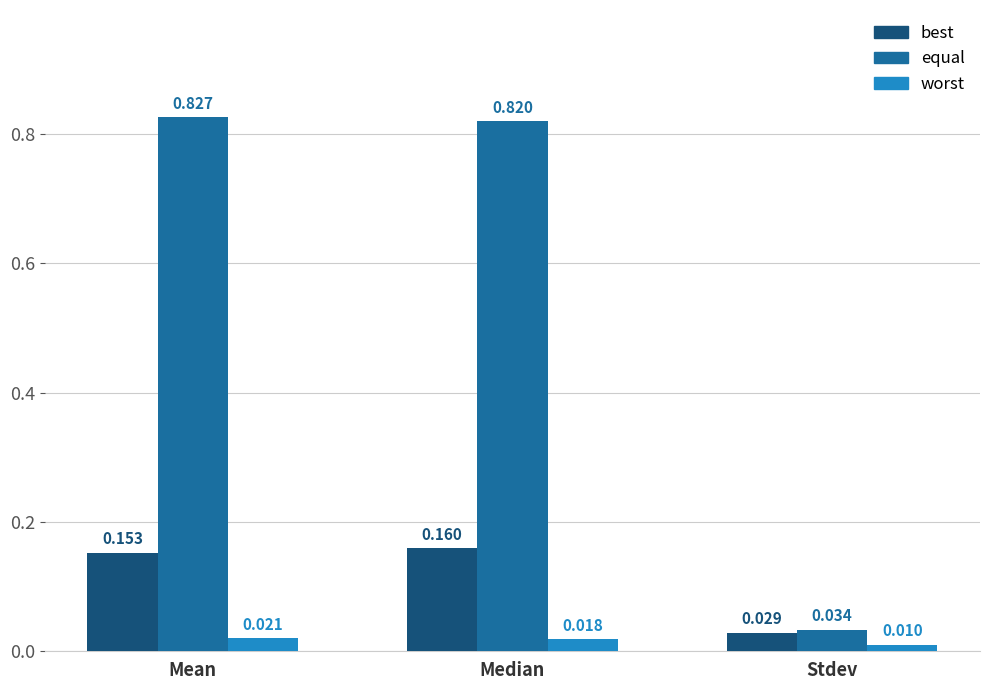

Which category has the lowest value across all series?

Stdev